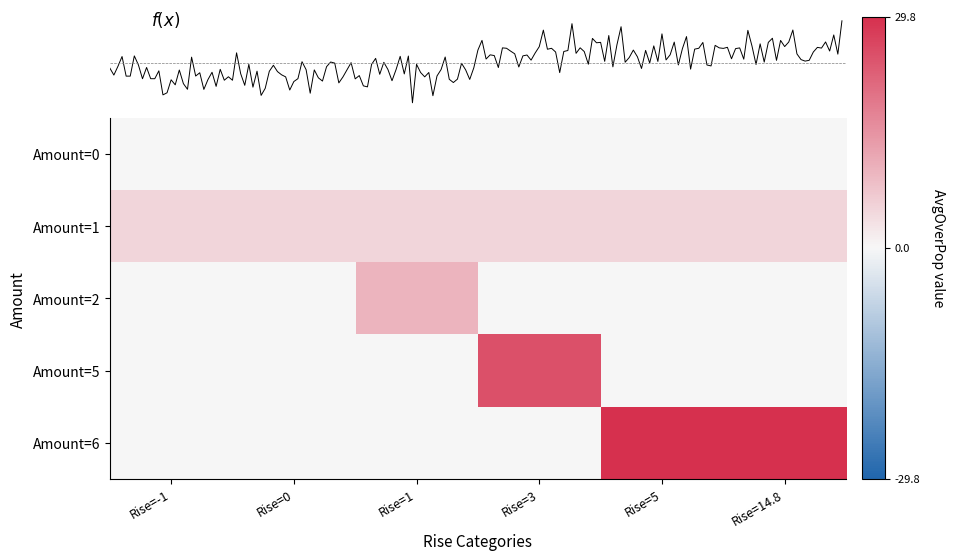

What value does the Amount=2 series have at Rise=1?

10.0